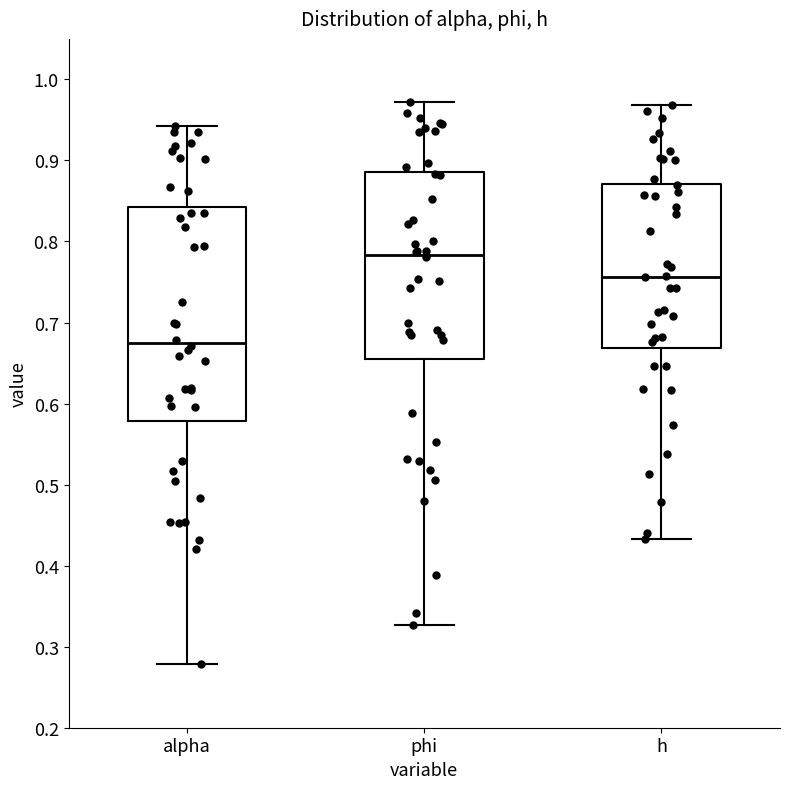

Where does the median line of the box for h sit on the y-axis? The values are not printed on the chart, so give them approximately, as read against the axis.

0.76